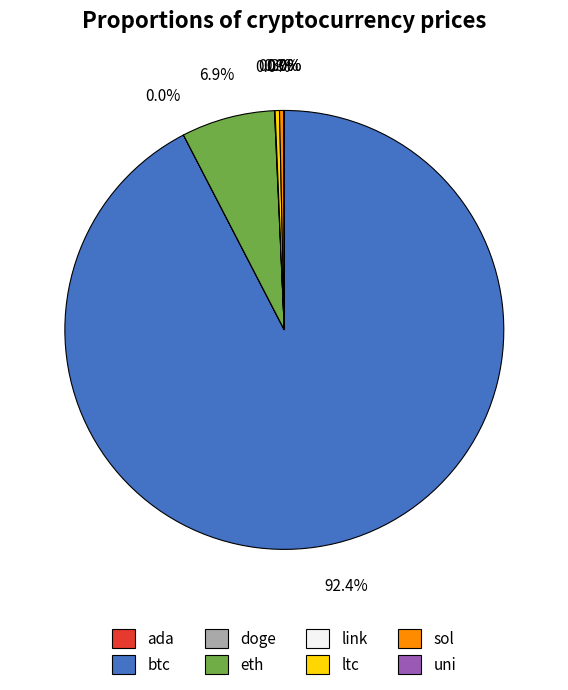

To the nearest percent, what is the difference between the largest and smallest slice percentages?

92%